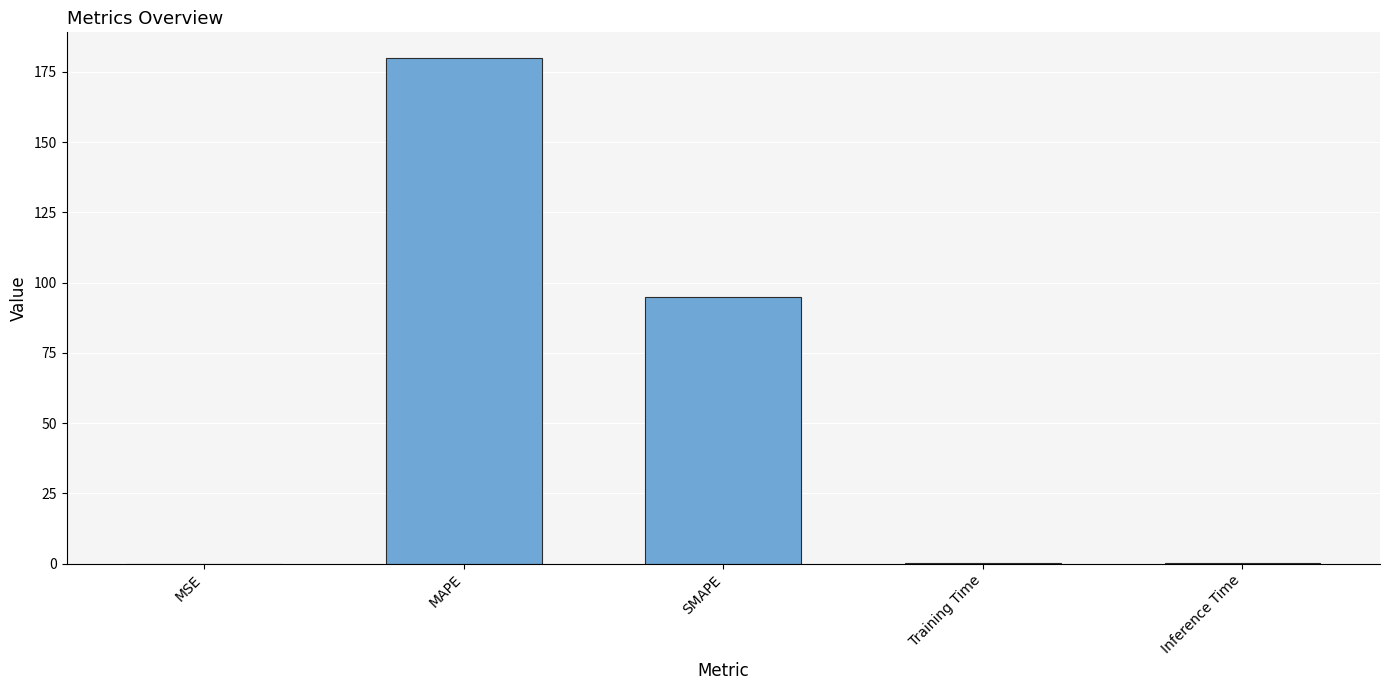

What is the difference between the values at SMAPE and MAPE?

85.3